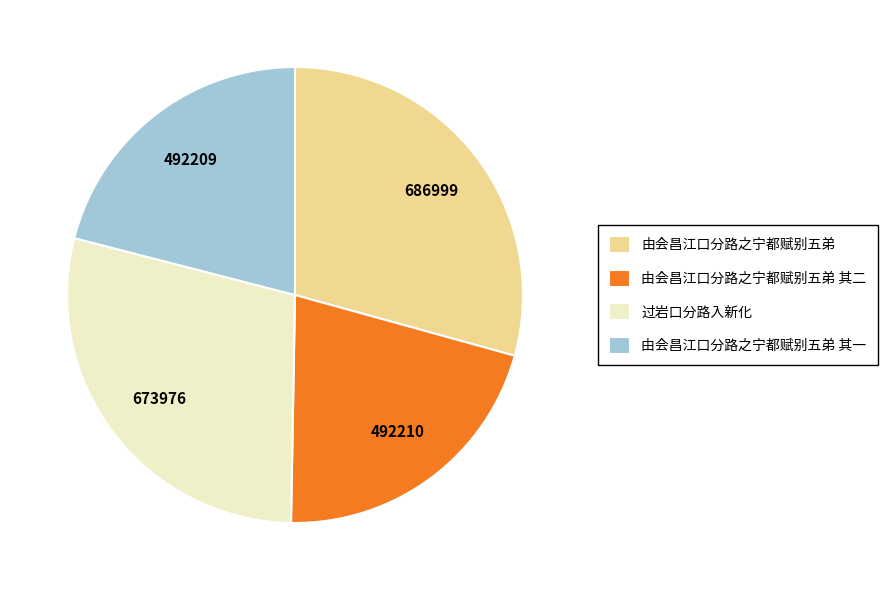

The 由会昌江口分路之宁都赋别五弟 slice represents 29% of the pie. True or false?

True